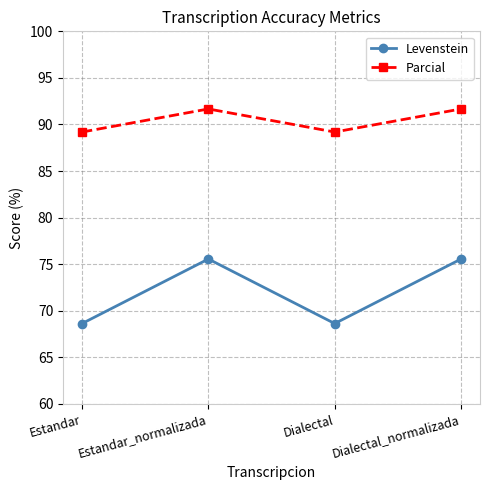

Is the value of Levenstein at Dialectal_normalizada greater than the value of Parcial at Dialectal_normalizada?

No